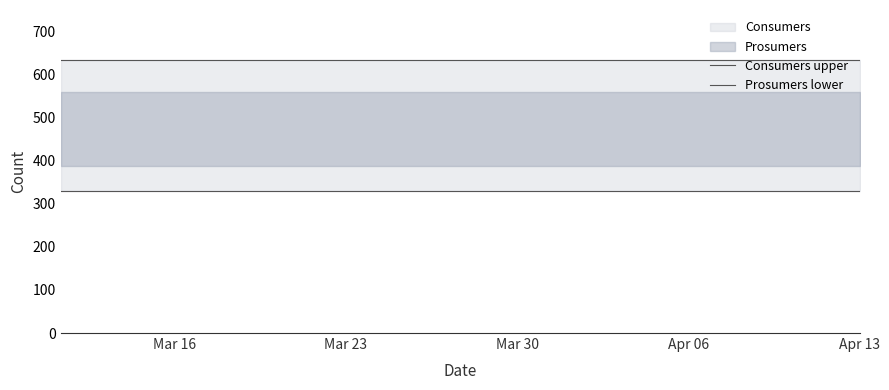

At which category is the sum across all series the highest?

Mar 16